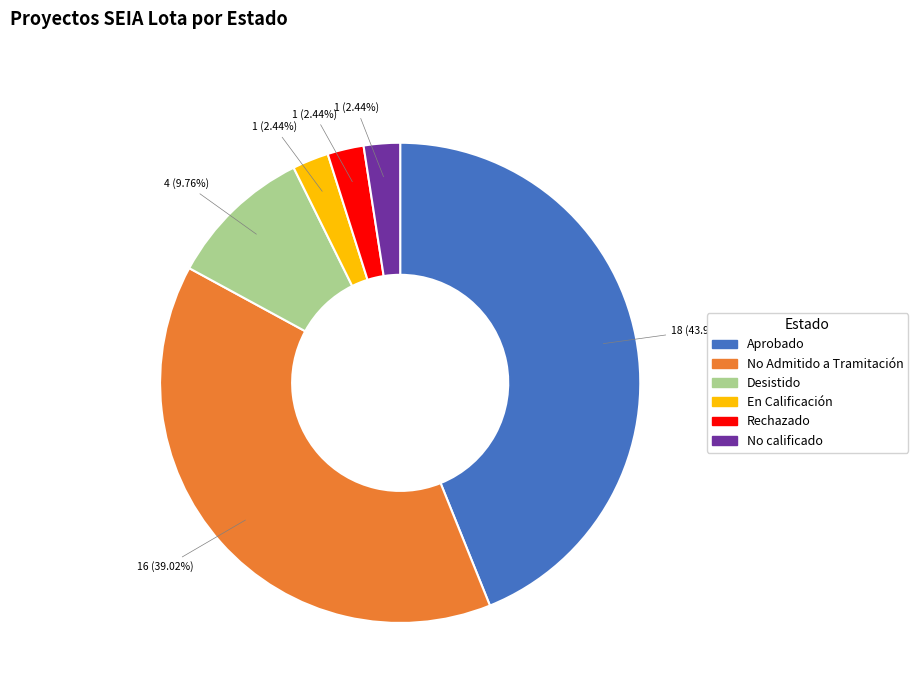

What percentage is the Rechazado slice, to the nearest percent?

2%